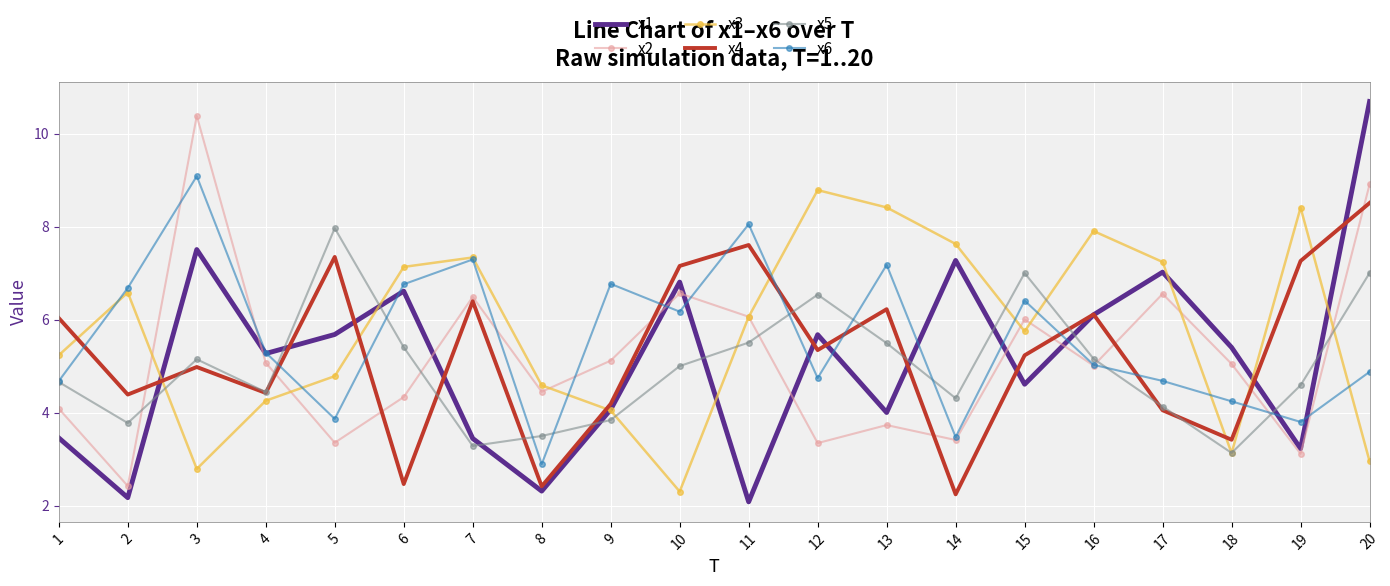

What is the smallest value displayed?

2.1